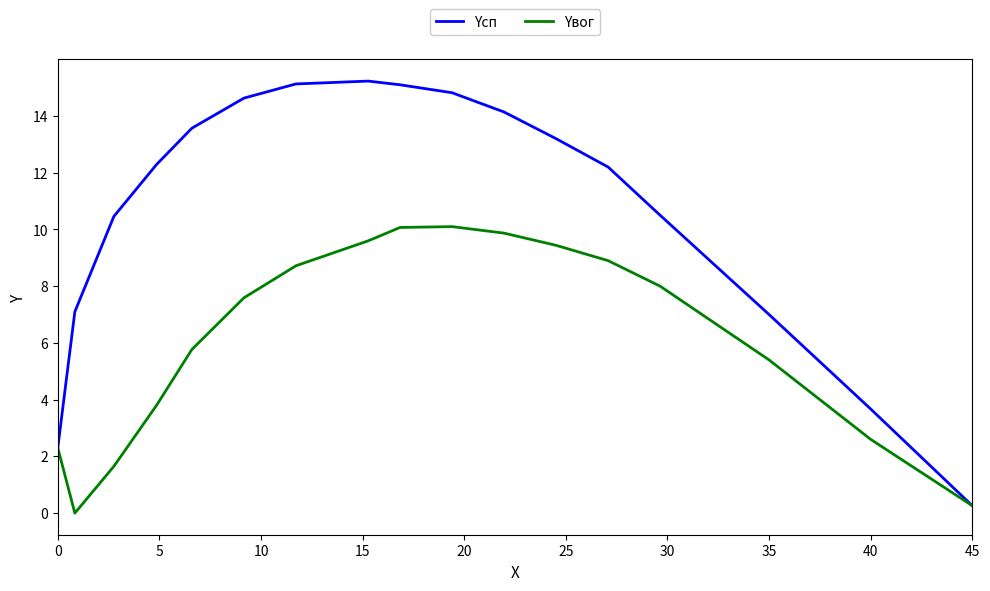

What are all the series names shown in the legend?

Yсп, Yвог